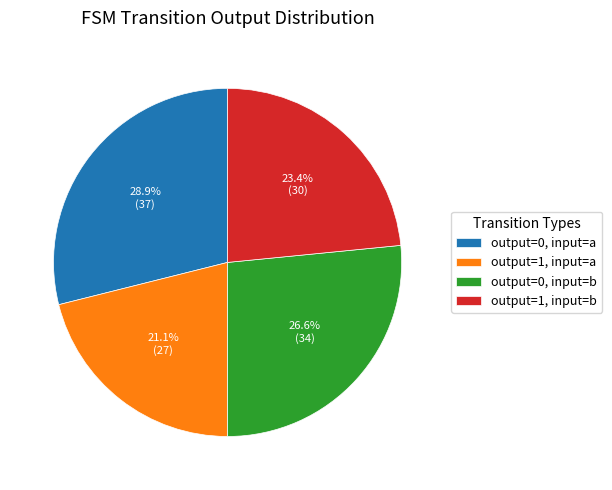

What is the total percentage of output=0, input=a and output=1, input=a?

50.0%